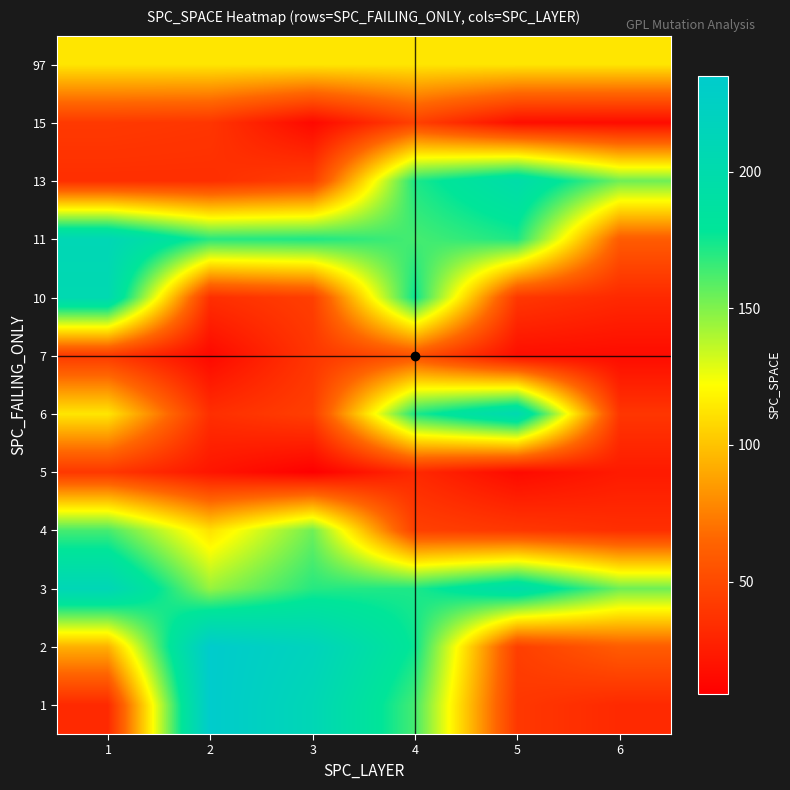

Reading right to left, list all the values displayed in this chart.

1: 6=32	5=40	4=163	3=210	2=235	1=32
2: 6=60	5=44	4=176	3=217	2=235	1=93
3: 6=154	5=197	4=172	3=170	2=145	1=211
4: 6=35	5=40	4=45	3=154	2=111	1=163
5: 6=24	5=15	4=32	3=9	2=21	1=40
6: 6=39	5=205	4=172	3=44	2=35	1=113
7: 6=16	5=17	4=54	3=39	2=14	1=41
10: 6=32	5=40	4=176	3=44	2=35	1=205
11: 6=60	5=172	4=163	3=172	2=170	1=210
13: 6=154	5=197	4=172	3=44	2=35	1=35
15: 6=16	5=17	4=45	3=14	2=39	1=41
97: 6=113	5=113	4=113	3=113	2=113	1=113